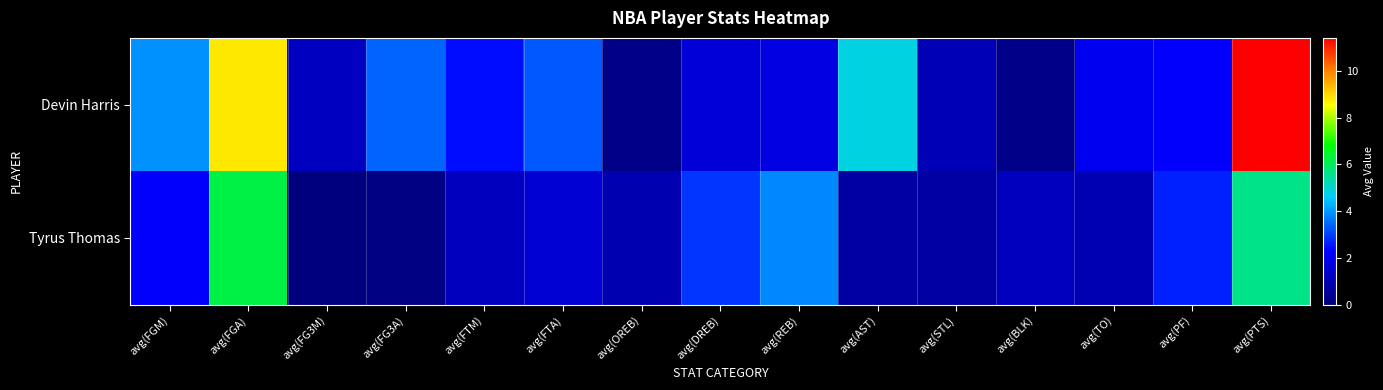

List the series in order of their overall mean, lowest first.

Tyrus Thomas, Devin Harris